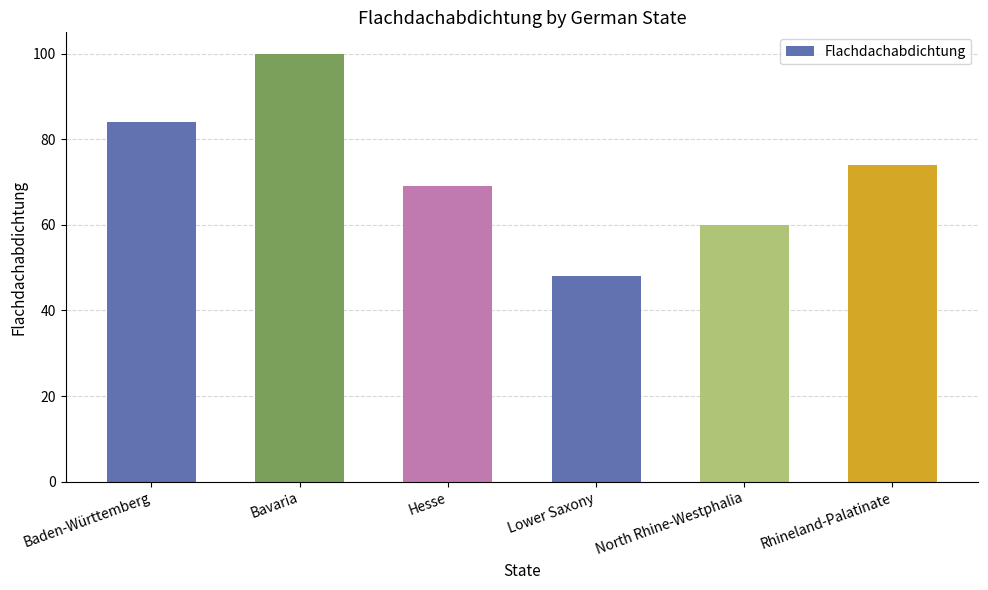

Rank the categories by value from lowest to highest.

Lower Saxony, North Rhine-Westphalia, Hesse, Rhineland-Palatinate, Baden-Württemberg, Bavaria